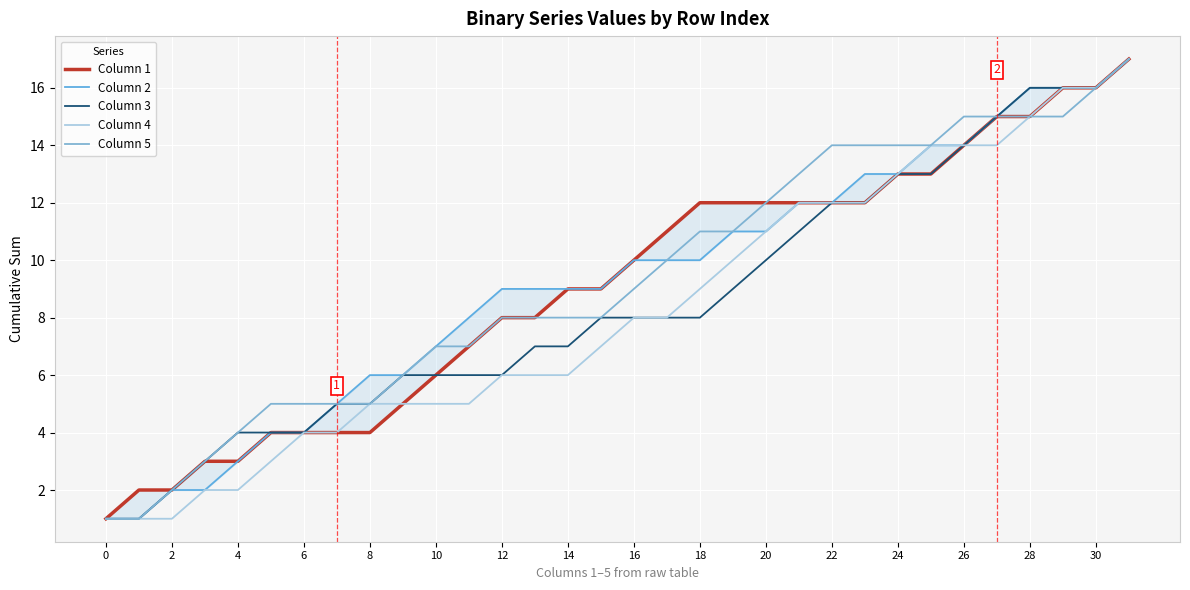

Which has a higher value, 24 or 28?

28